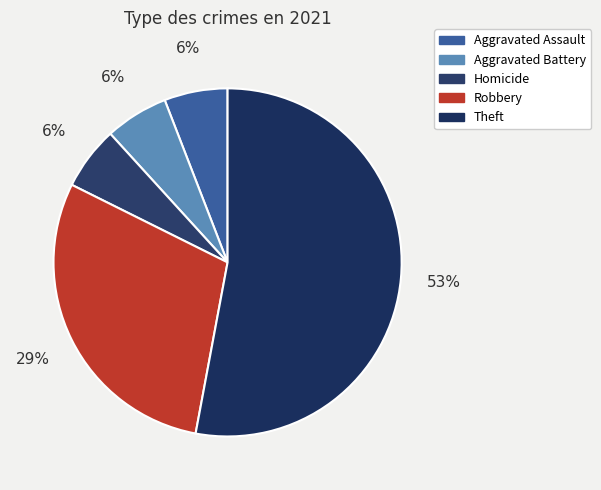

To the nearest percent, what is the difference between the Theft and Robbery slice percentages?

24%